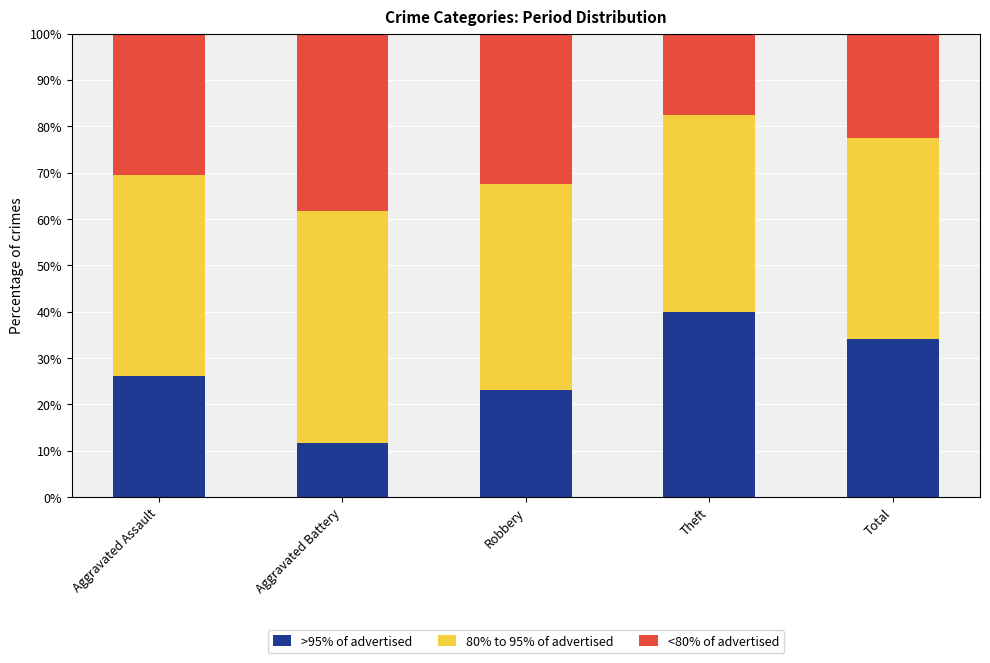

Reading left to right, transcribe the values for >95% of advertised.

Aggravated Assault=26.1	Aggravated Battery=11.8	Robbery=23.1	Theft=39.9	Total=34.0